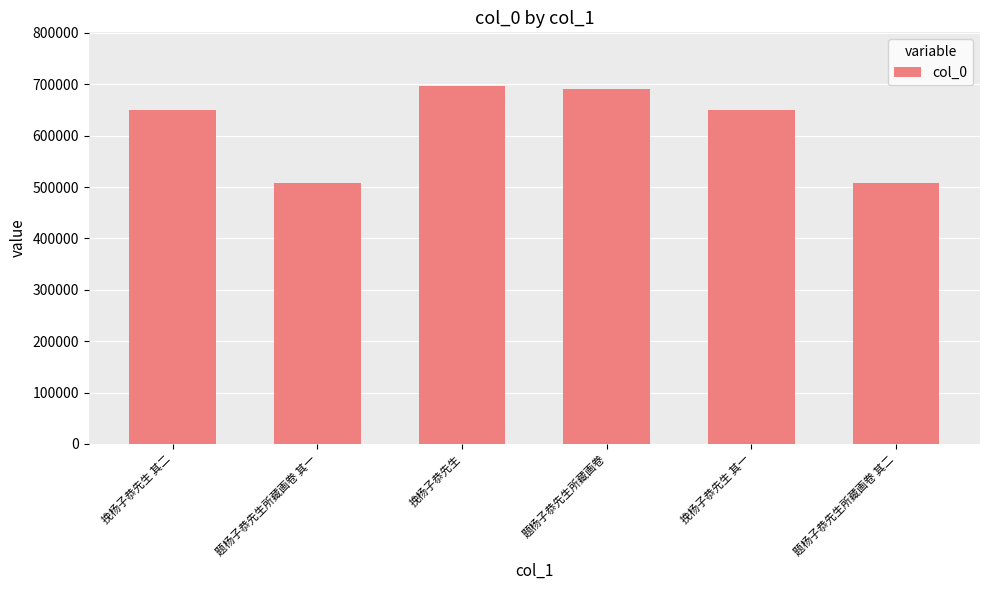

What is the minimum value shown in the chart?

507903